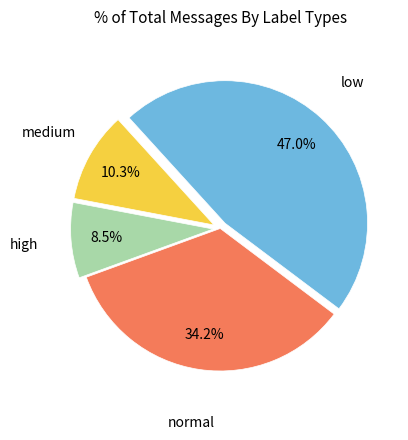

Does any single category account for the majority?

No